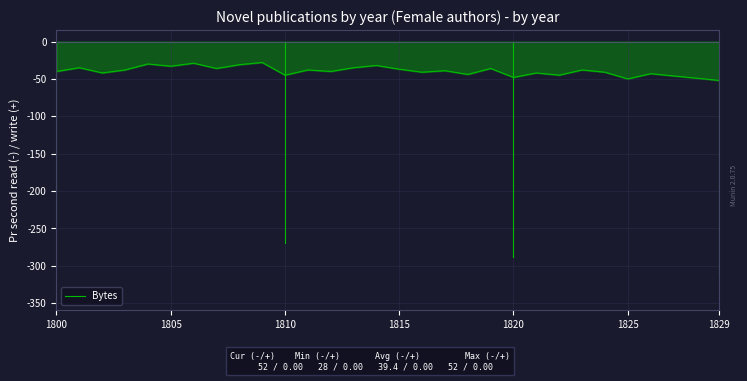

What is the greatest value displayed?

-28